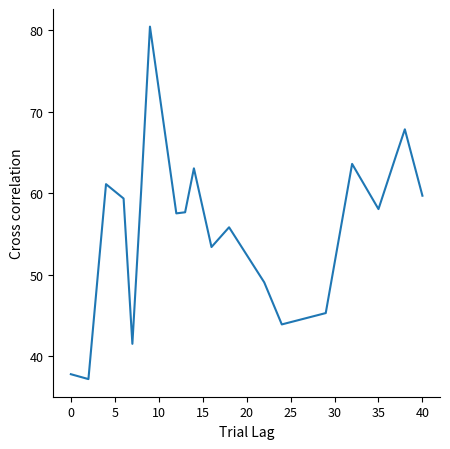

What is the minimum value shown in the chart?

37.2